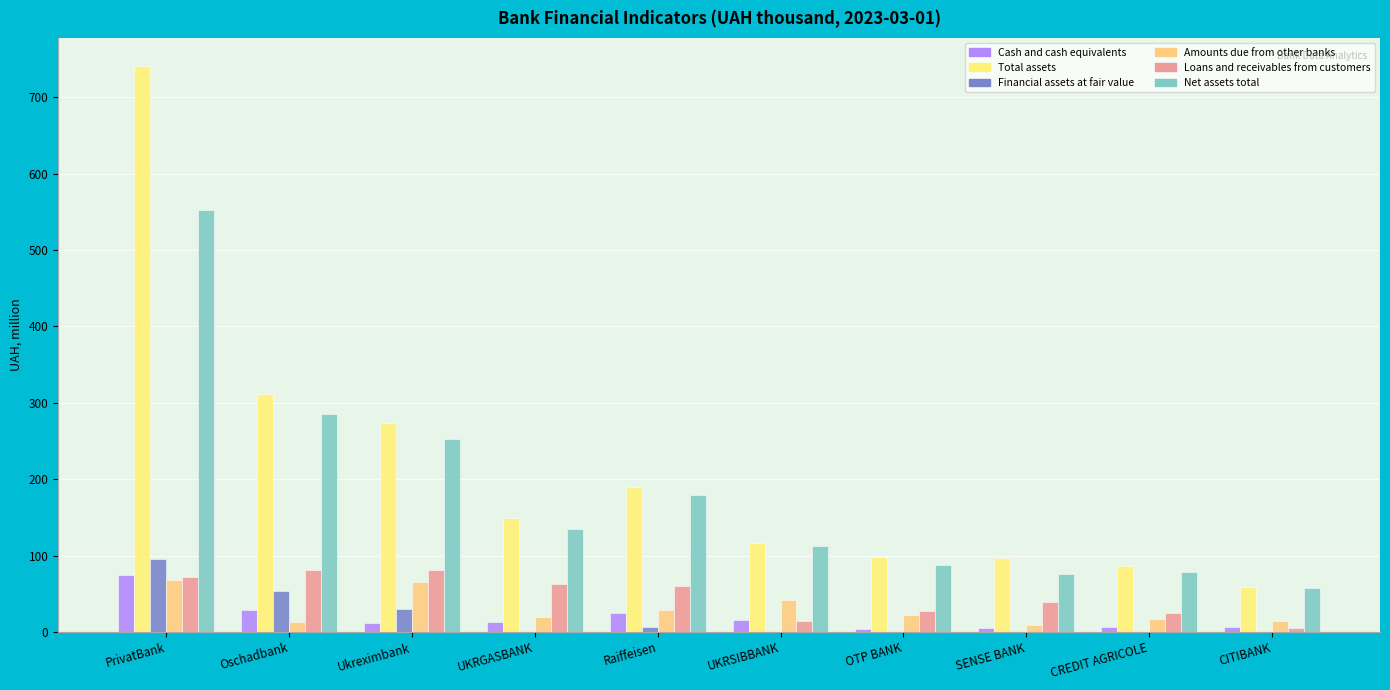

Is it true that Net assets total equals 24.9 at OTP BANK?

False